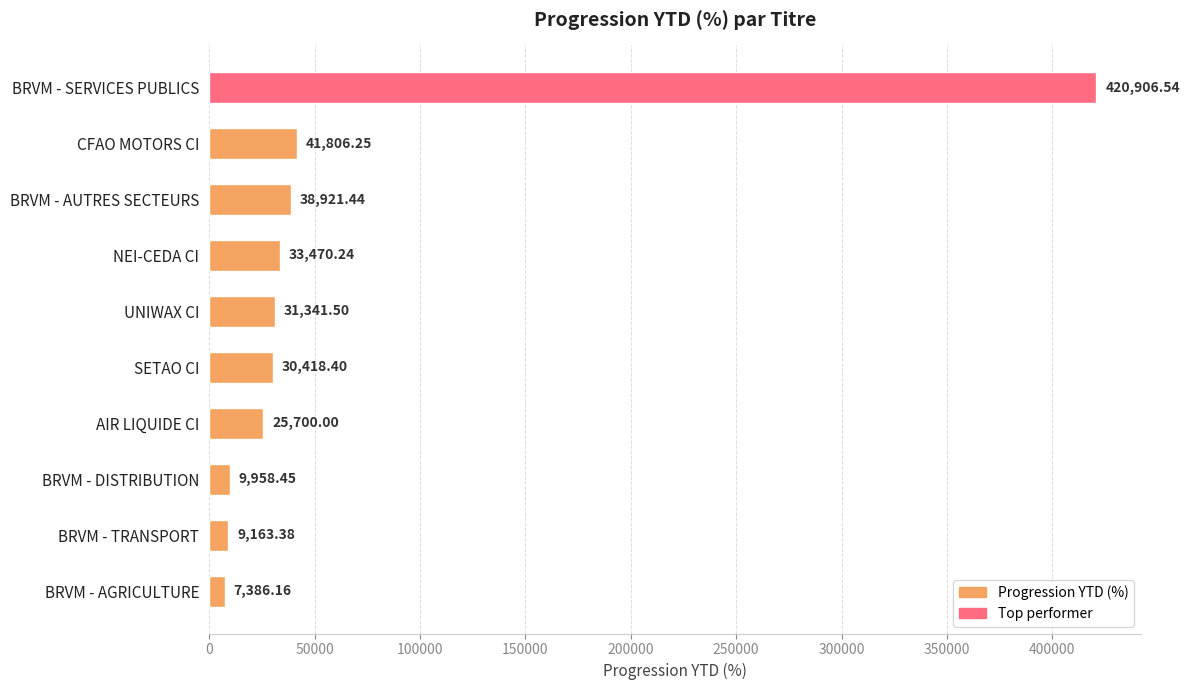

What is the difference between the maximum and minimum values?

413520.4